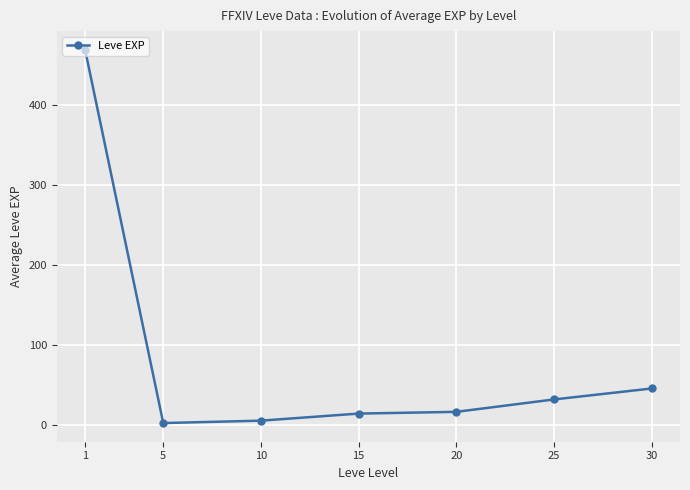

How many lines are shown in the chart?

1